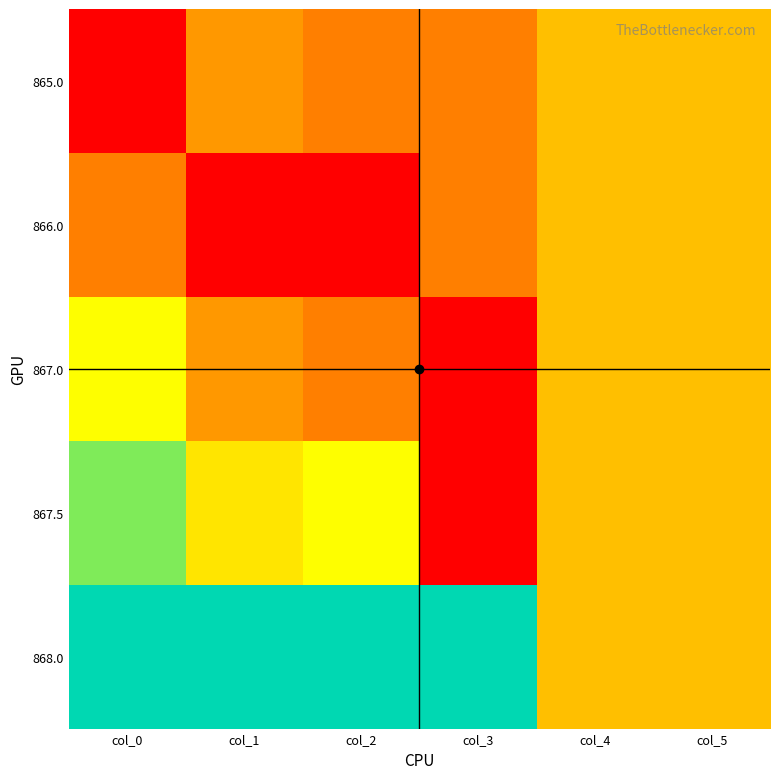

What is the maximum value shown in the chart?

1.0